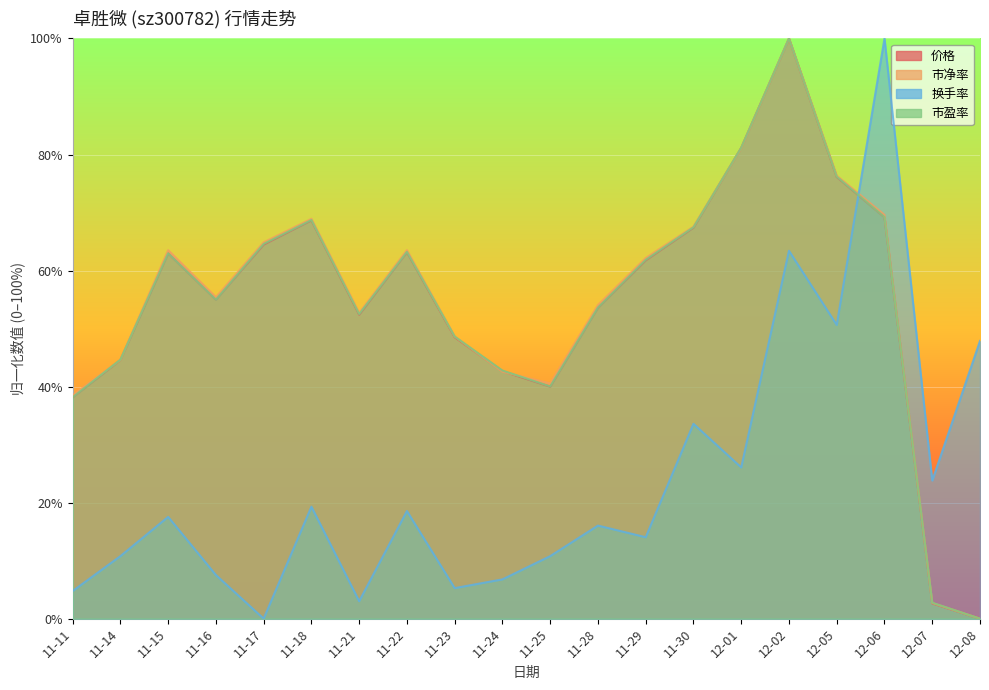

Rank the series at 11-11 from lowest to highest value.

换手率, 价格, 市盈率, 市净率